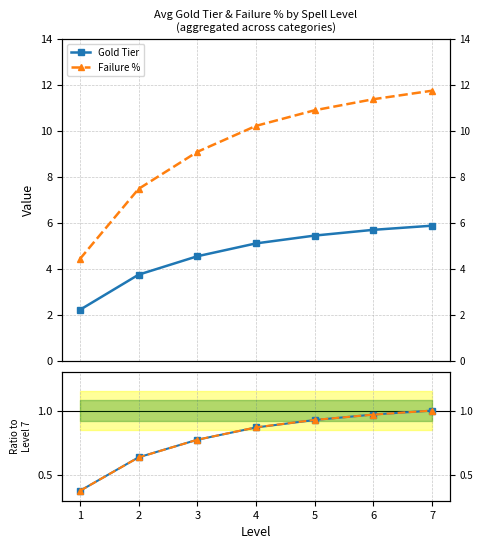

How many values in the Gold Tier series exceed 5?

4